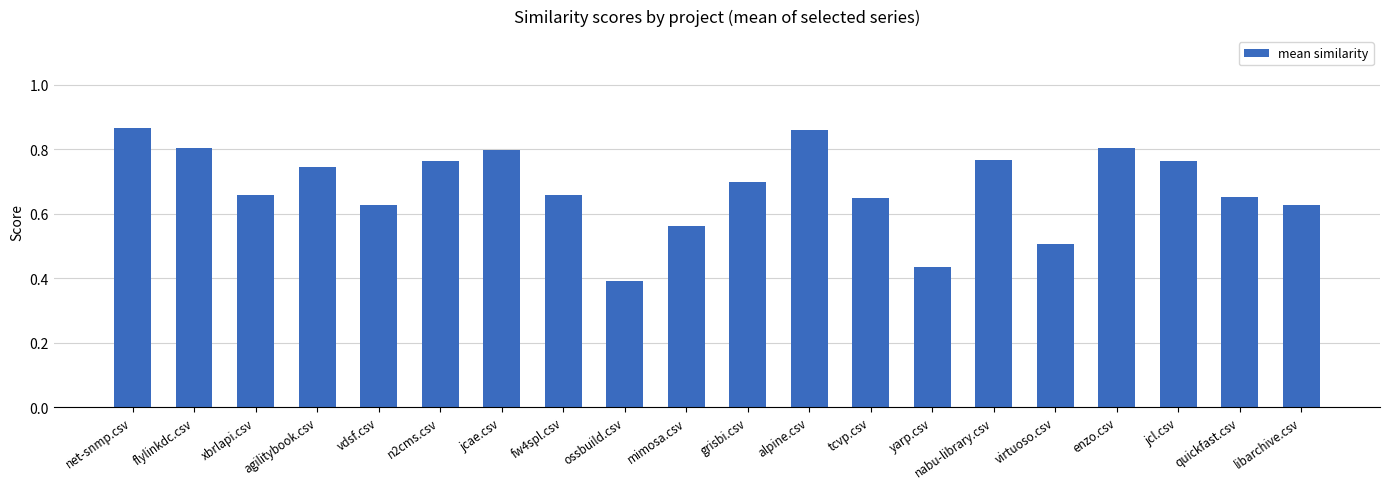

Does the chart contain any negative values?

No